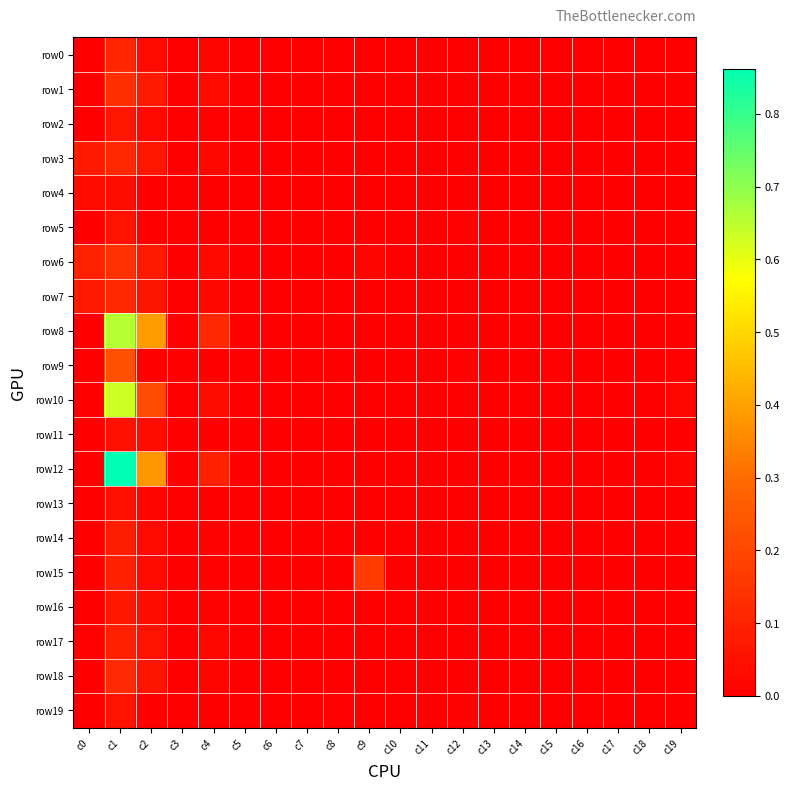

At how many categories does at least one series exceed 0?

9